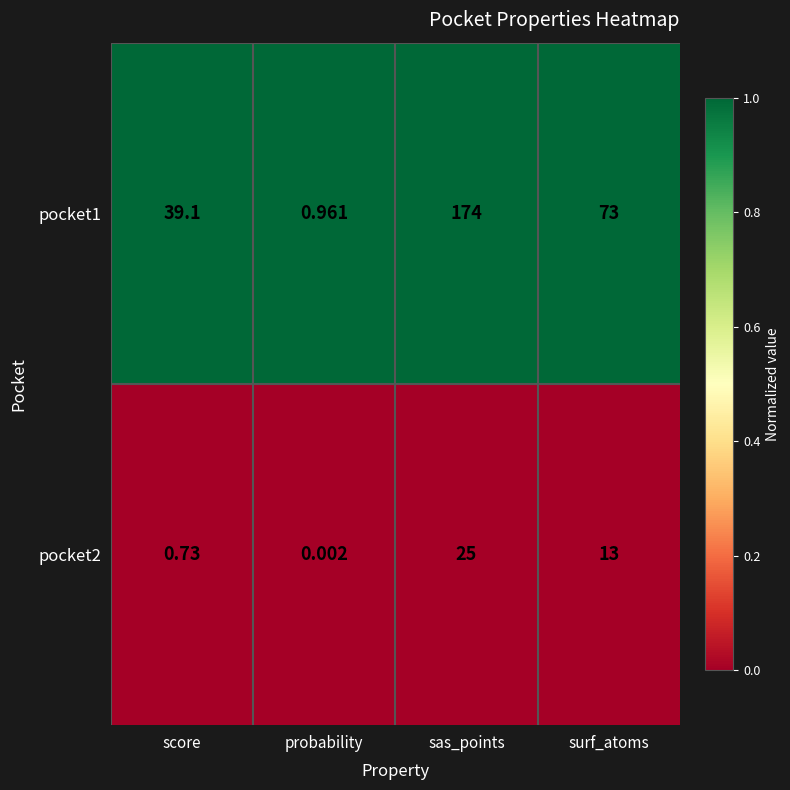

Where is pocket1 nearest to the value 87?

surf_atoms